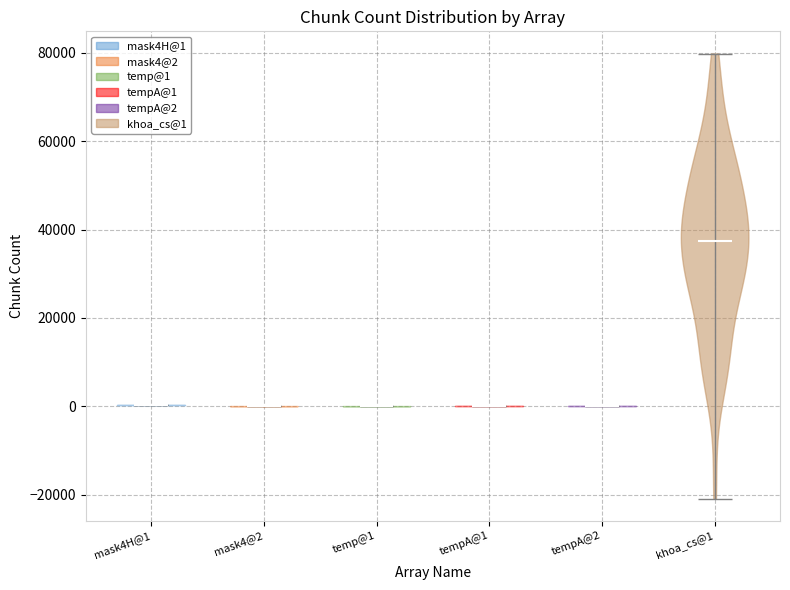

Where does the median line of the violin for tempA@1 sit on the y-axis? The values are not printed on the chart, so give them approximately, as read against the axis.

0